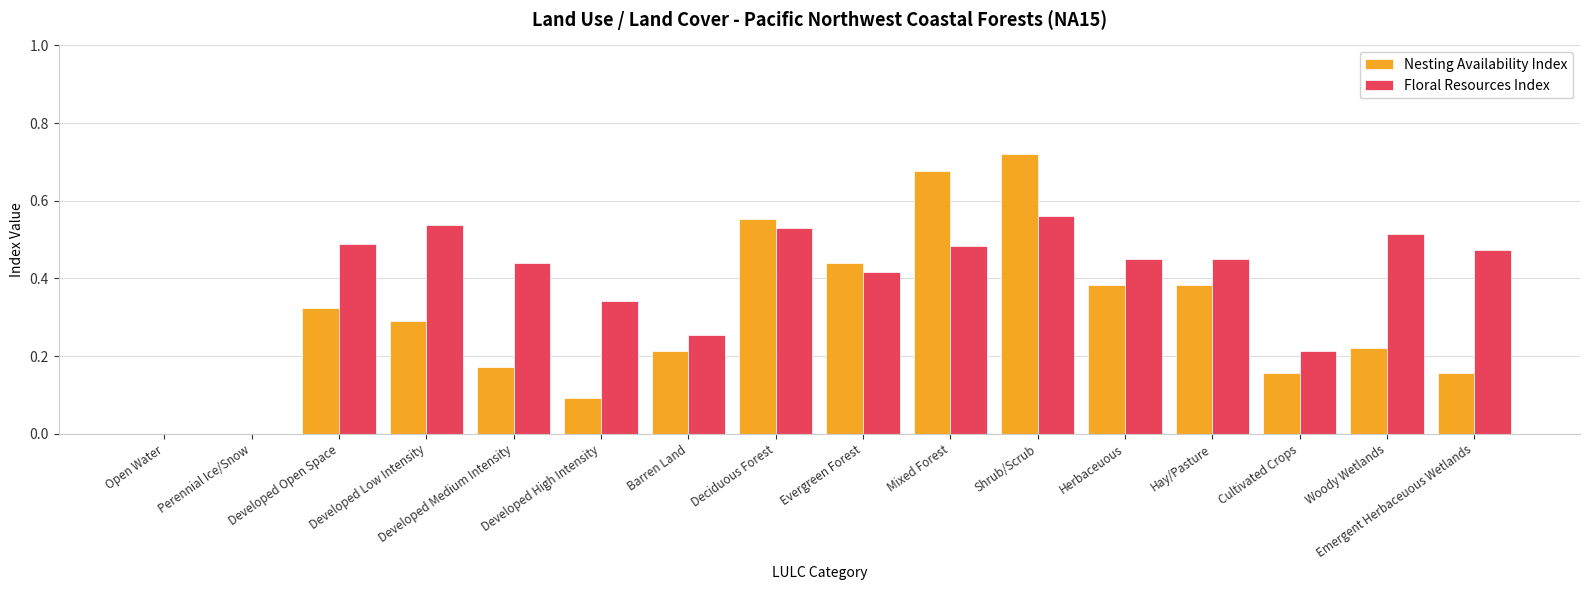

Does the chart contain stacked bars?

No